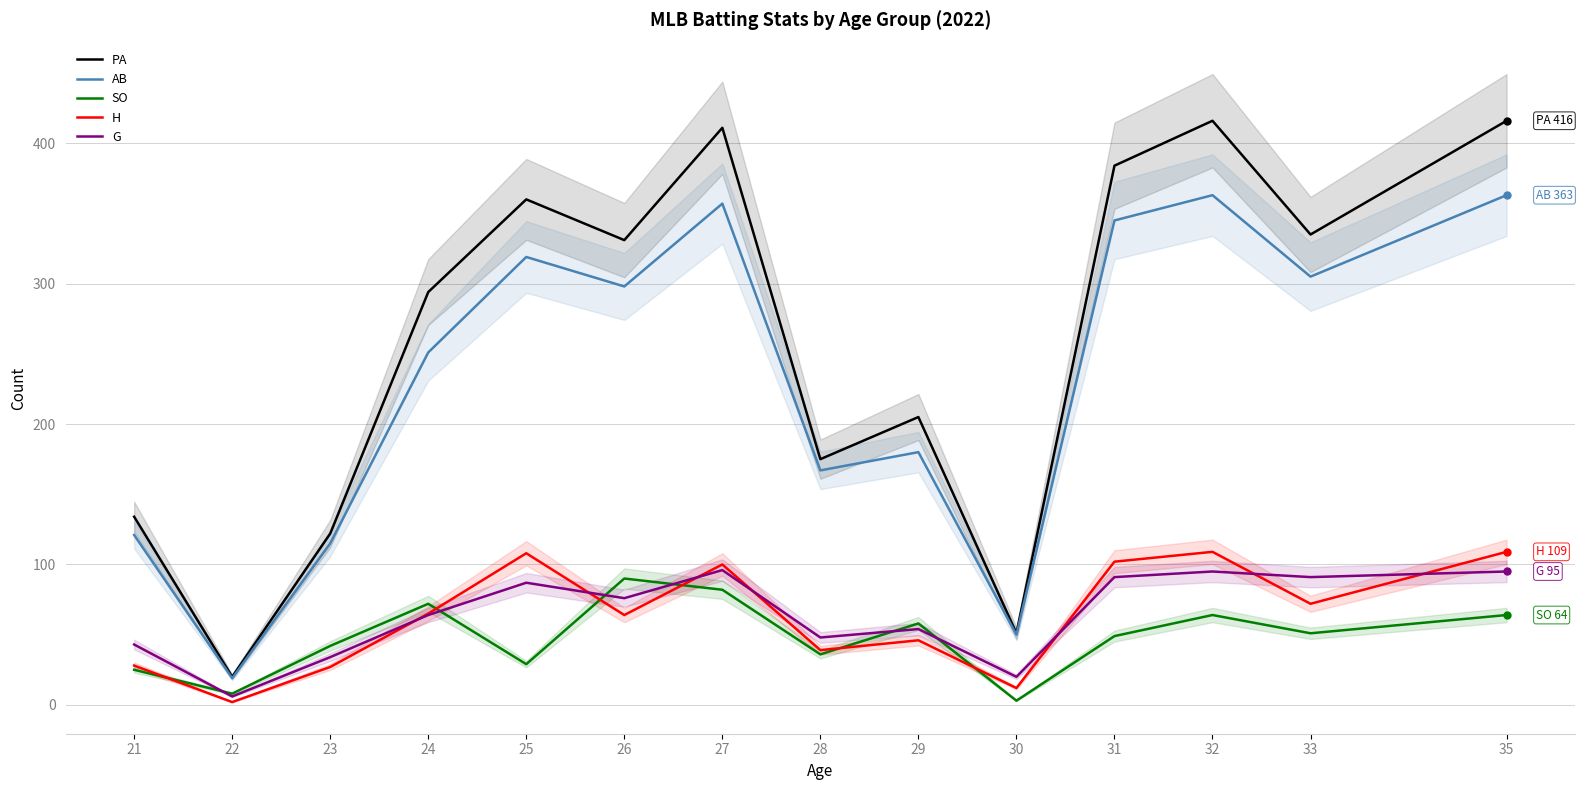

Reading left to right, list all the values displayed in this chart.

PA: 21=134	22=20	23=122	24=294	25=360	26=331	27=411	28=175	29=205	30=51	31=384	32=416	33=335	35=416
AB: 21=121	22=19	23=115	24=251	25=319	26=298	27=357	28=167	29=180	30=50	31=345	32=363	33=305	35=363
SO: 21=25	22=8	23=42	24=72	25=29	26=90	27=82	28=36	29=58	30=3	31=49	32=64	33=51	35=64
H: 21=28	22=2	23=27	24=65	25=108	26=64	27=100	28=39	29=46	30=12	31=102	32=109	33=72	35=109
G: 21=43	22=6	23=34	24=64	25=87	26=76	27=96	28=48	29=54	30=20	31=91	32=95	33=91	35=95